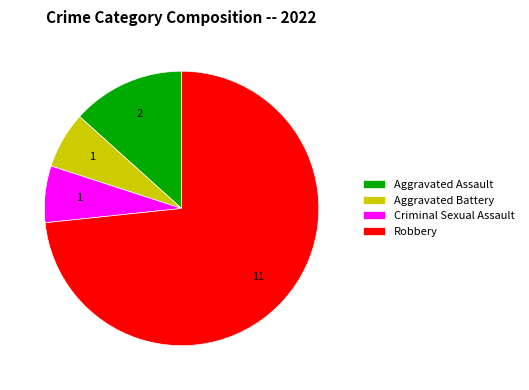

Which slice is the largest?

Robbery